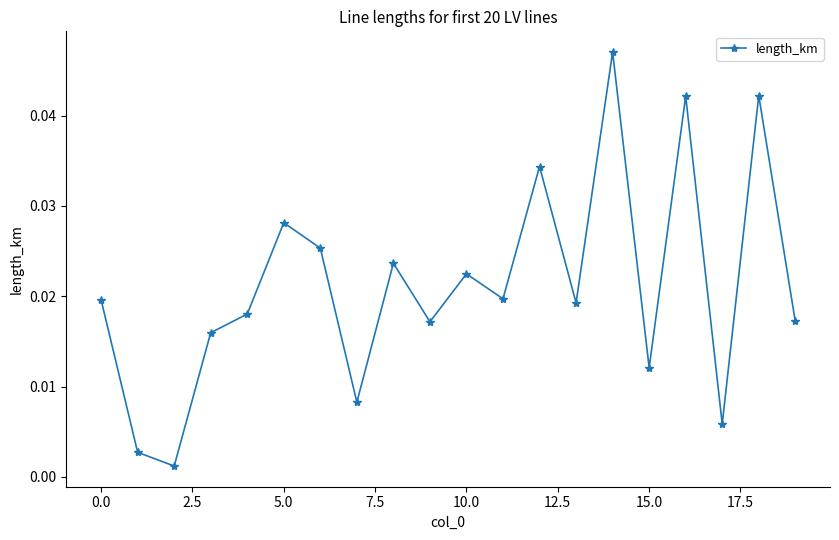

True or false: the data has more than 0 interior local peaks.

True